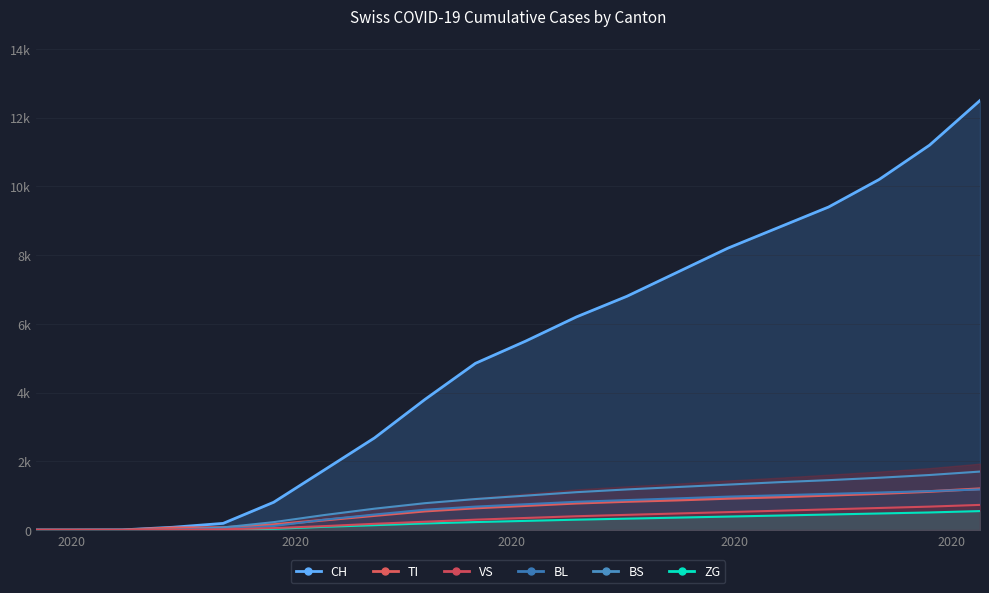

How many values in ZG are above zero?

16